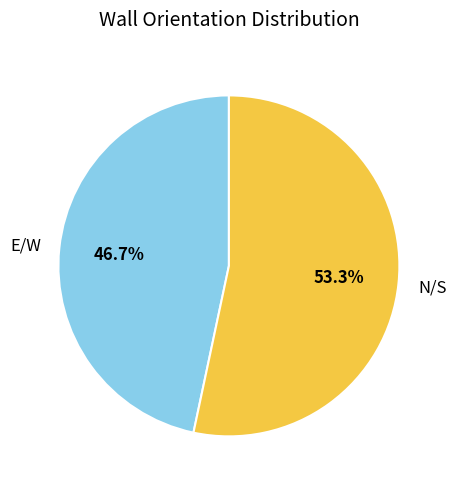

Does any single category account for the majority?

Yes